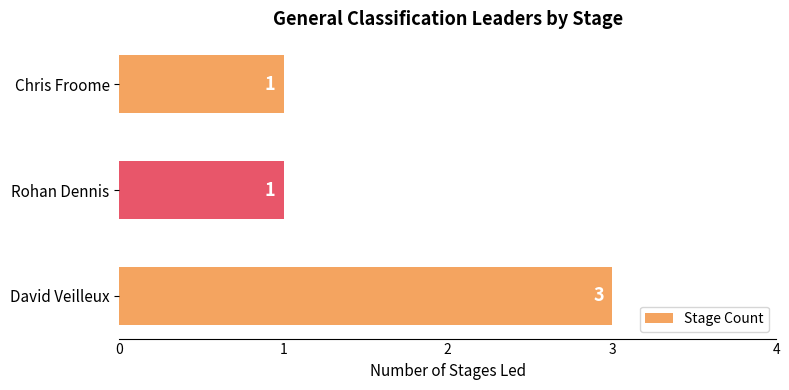

Is it true that the value at Rohan Dennis is 1?

True